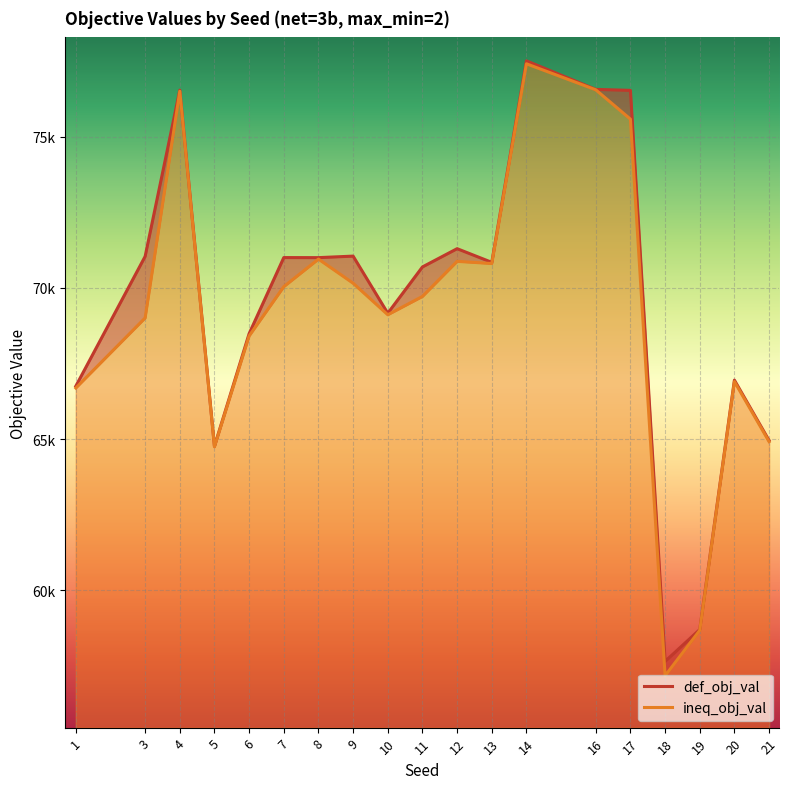

Which has a higher value, 14 or 1?

14